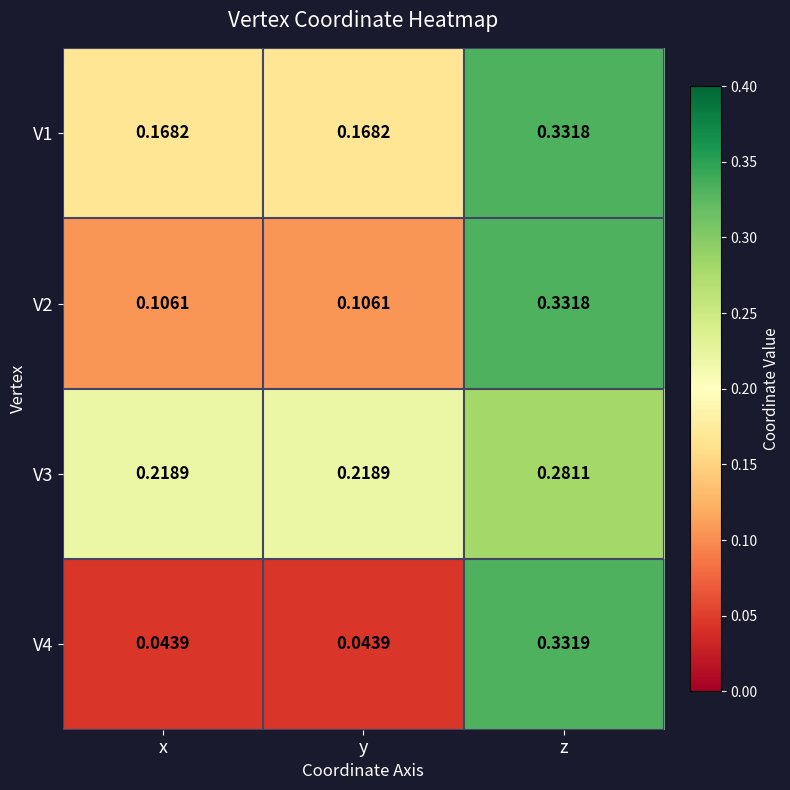

List the series in order of their overall mean, lowest first.

V4, V2, V1, V3